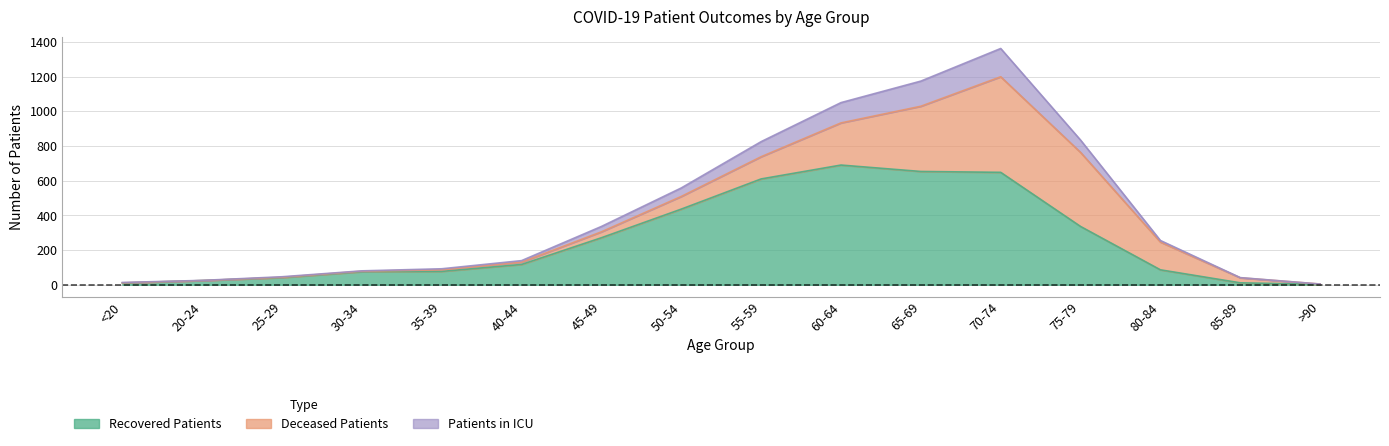

Which category has the lowest value across all series?

>90